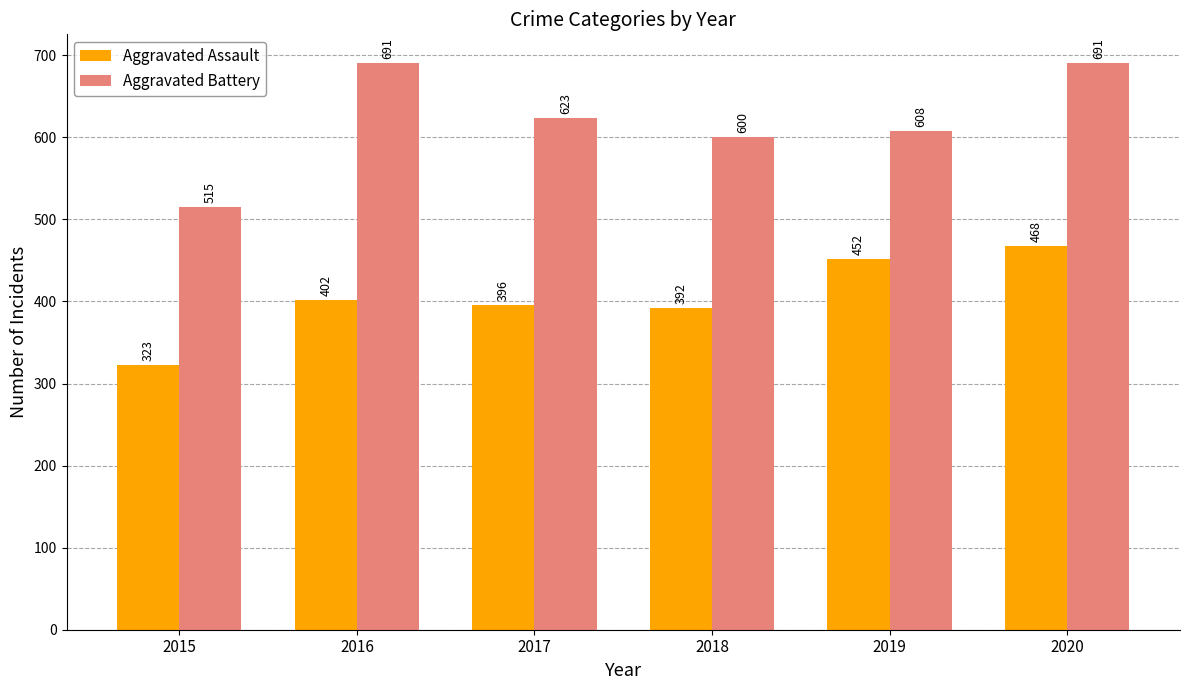

What is the difference between the second highest and minimum values in the Aggravated Battery series?

176